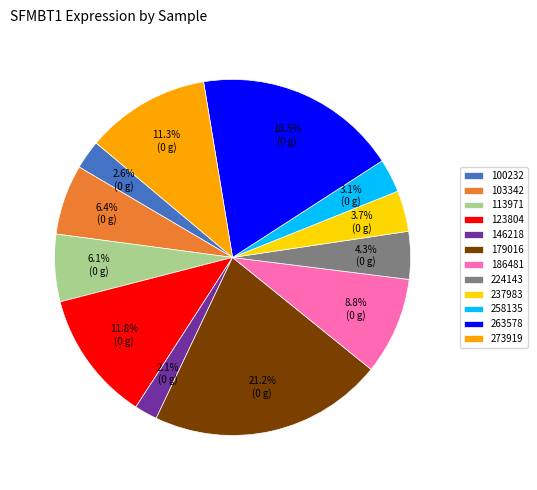

What is the smallest slice in the pie chart?

146218